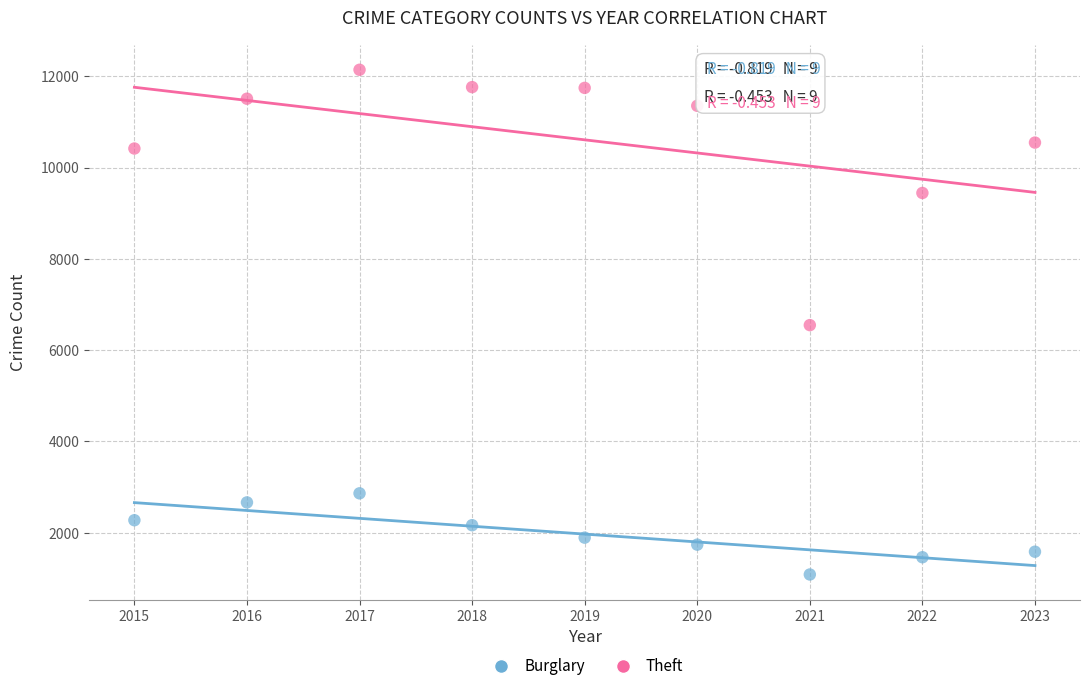

Which series has the largest Y range (max minus min)?

Theft